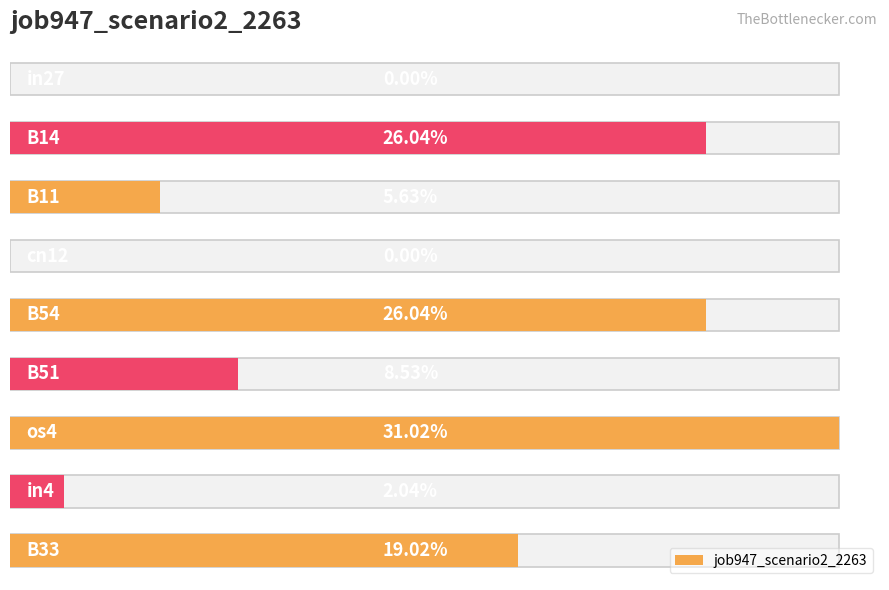

Reading left to right, what are all the values shown in this chart?

0.0	0.3	0.1	0.0	0.3	0.1	0.3	0.0	0.2